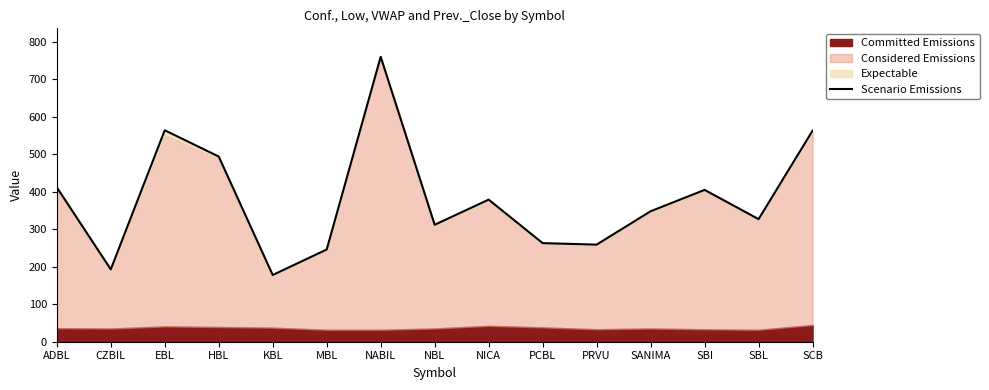

Reading left to right, extract all data points from this chart.

ADBL=412	CZBIL=193	EBL=564	HBL=494	KBL=178	MBL=246	NABIL=760	NBL=312	NICA=379	PCBL=263	PRVU=259	SANIMA=348	SBI=405	SBL=327	SCB=563